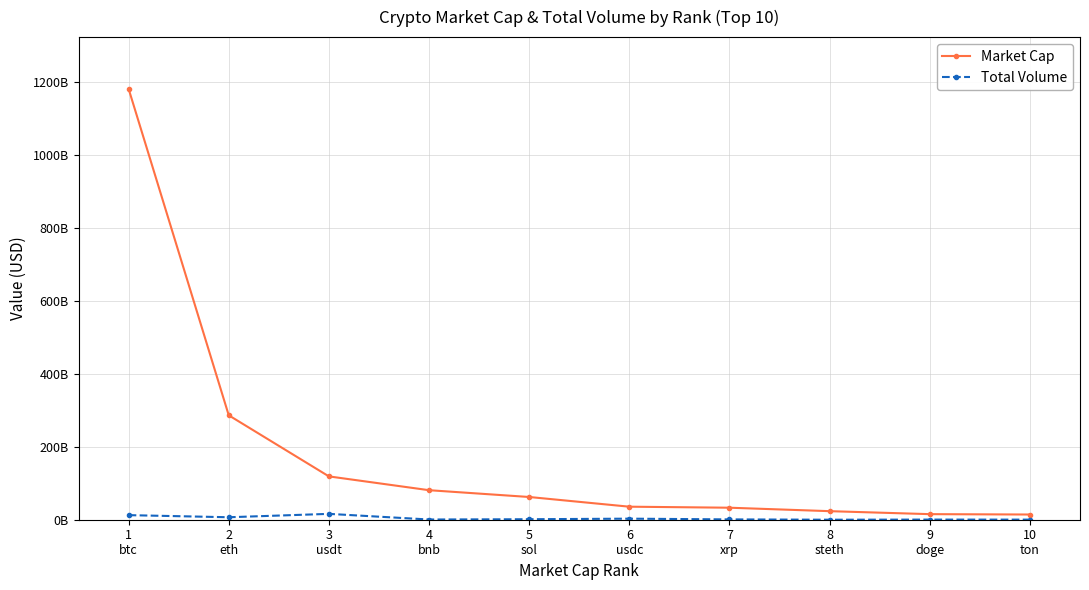

Does the chart have visible grid lines?

Yes